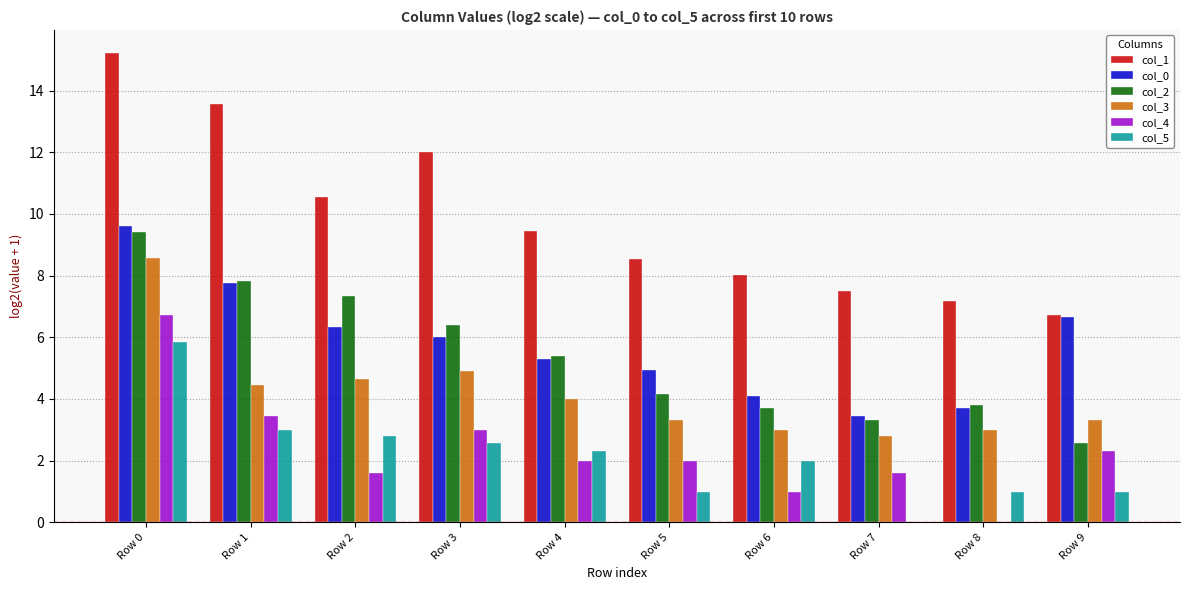

Count the number of data series in this chart.

6